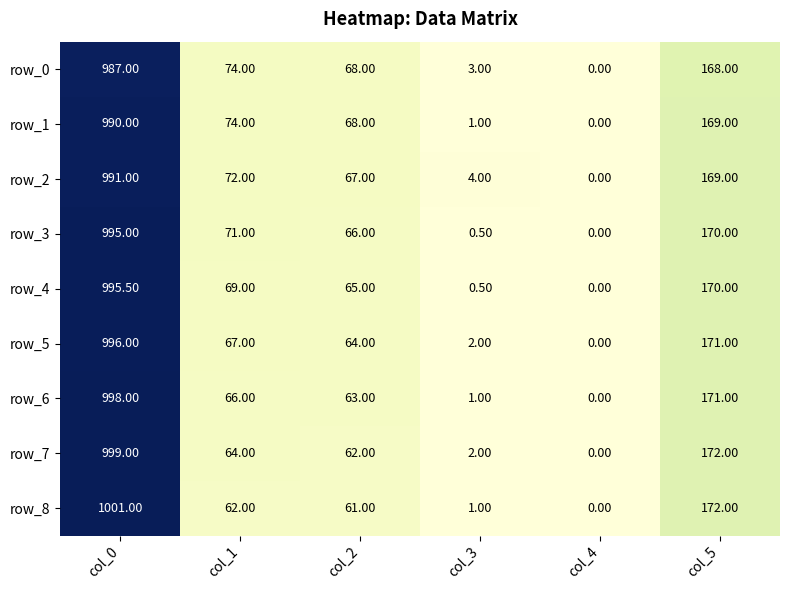

What is the spread (max minus min) of values at col_5?

4.0